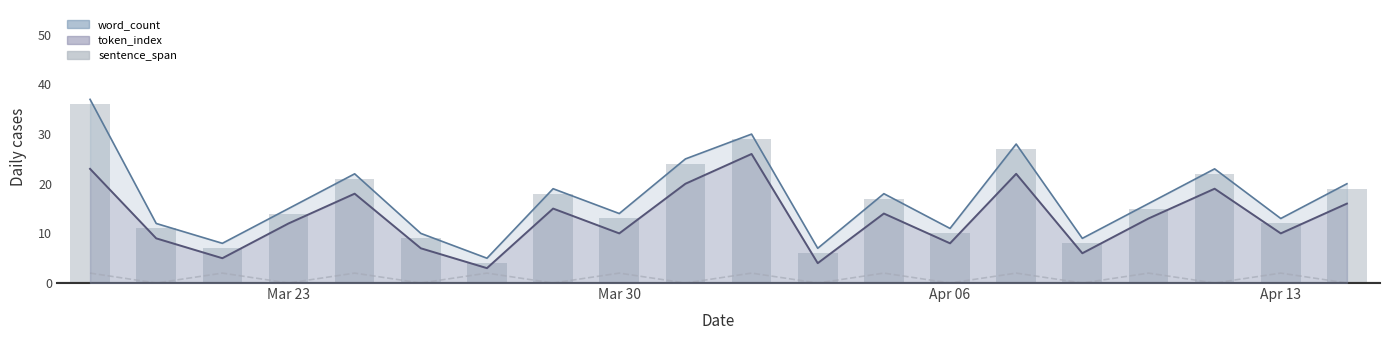

Count the number of values greater than 15.

9